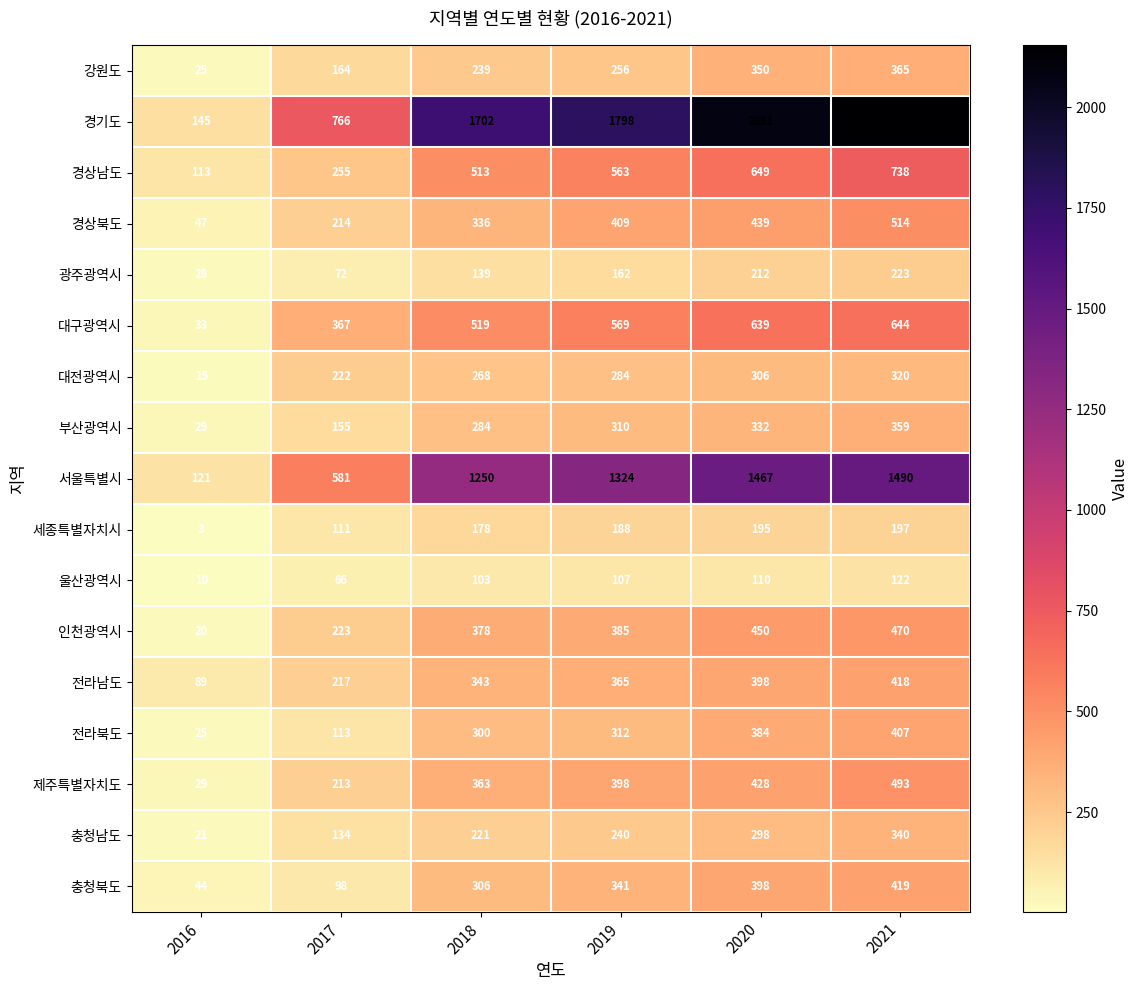

The 부산광역시 series shows 284 at 2018. True or false?

True